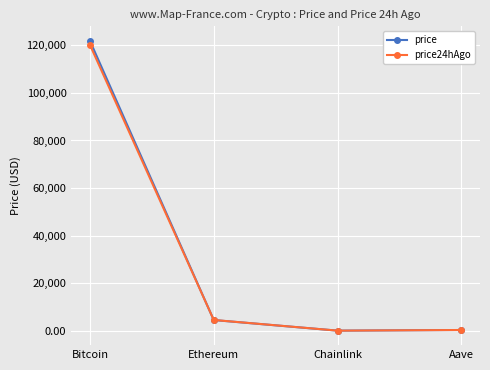

Is the value of price at Ethereum greater than the value of price24hAgo at Chainlink?

Yes